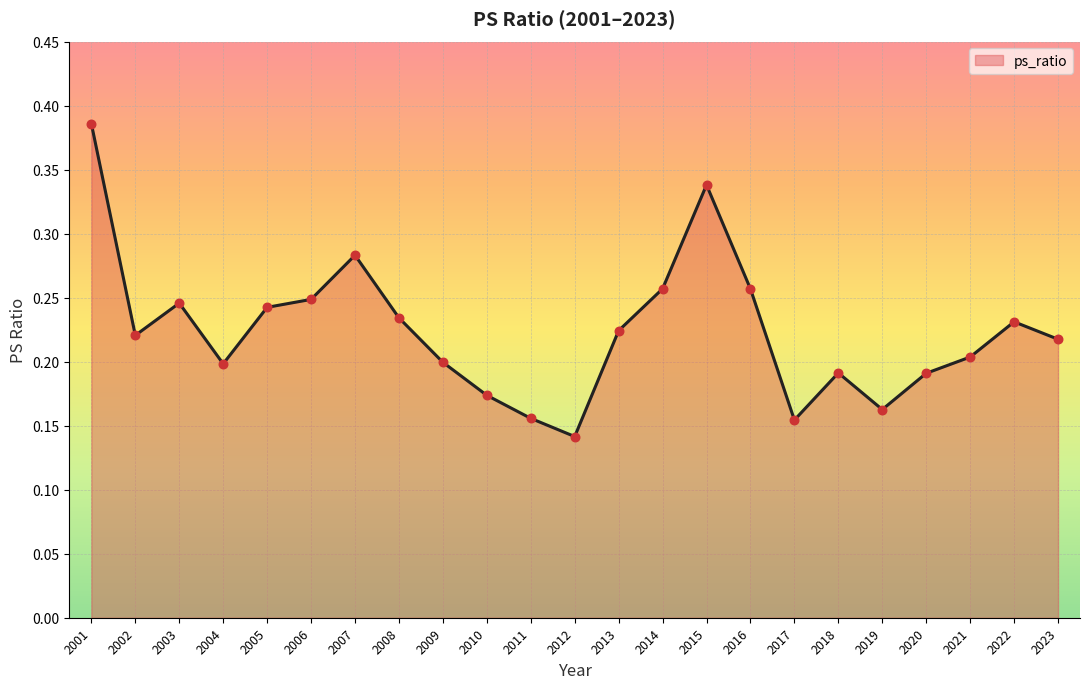

What is the change in value from 2001 to 2023?

-0.2